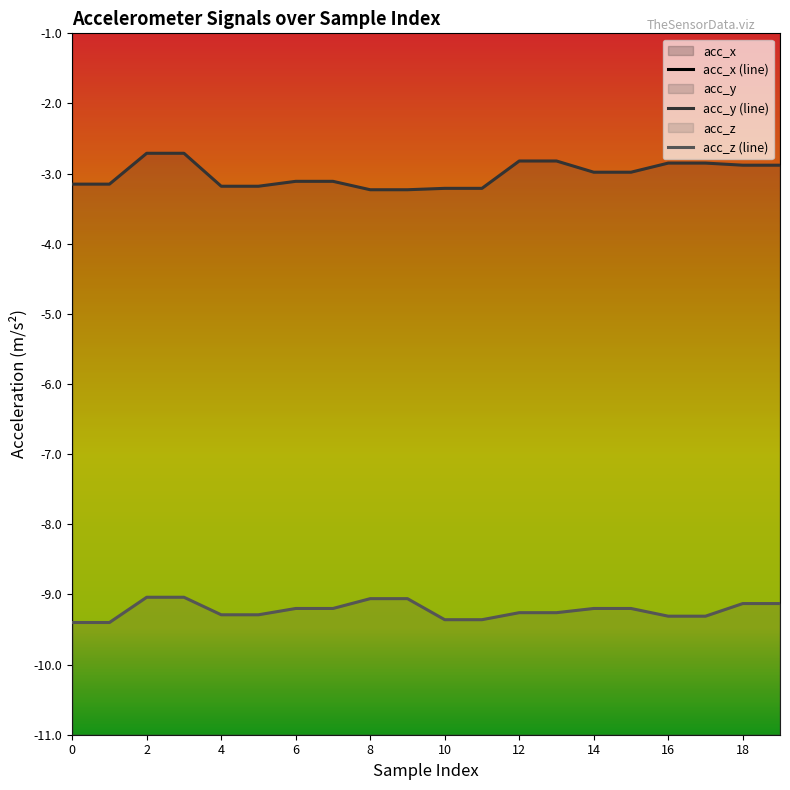

List the labels in order of acc_y value, largest first.

2, 3, 12, 13, 16, 17, 18, 19, 14, 15, 6, 7, 0, 1, 4, 5, 10, 11, 8, 9